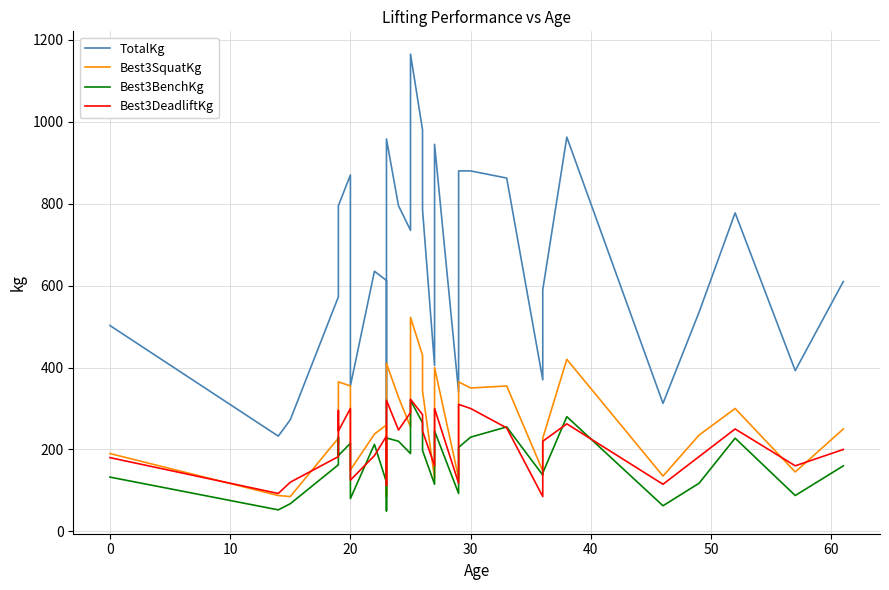

What is the sum of all TotalKg values?

20115.5